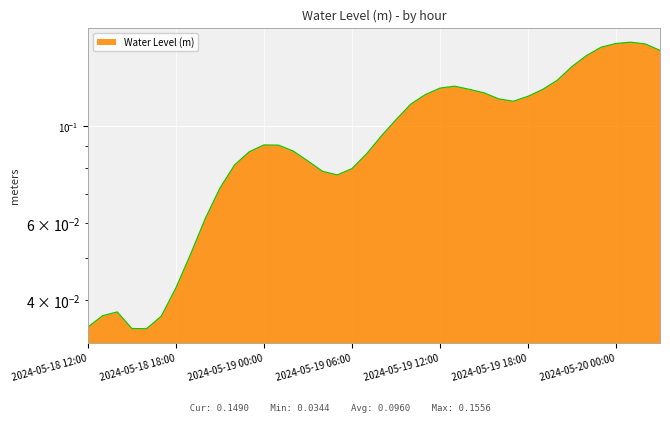

Which category has the lowest value across all series?

2024-05-18 16:00